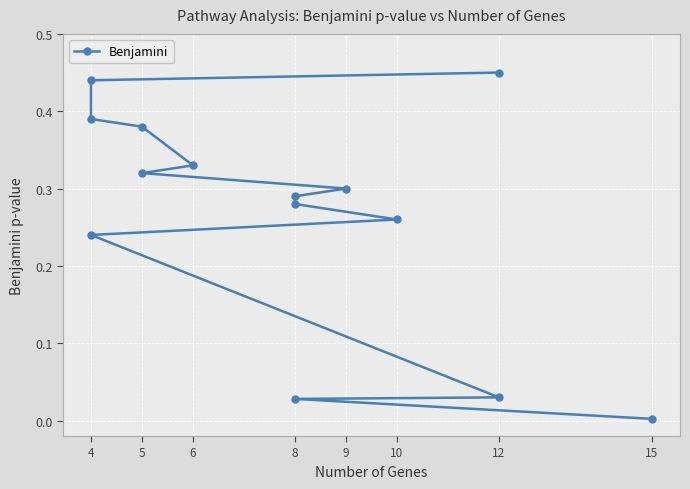

What is the average value?

0.3